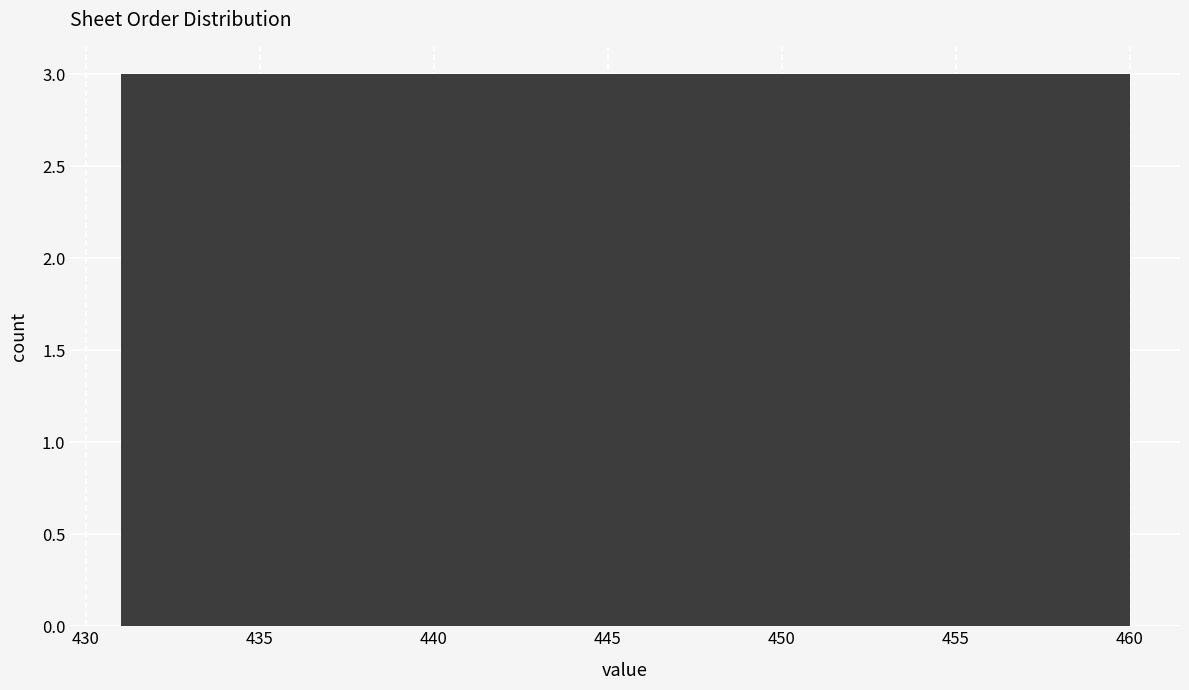

Reading left to right, transcribe this chart: for each bar, give the range it covers on the x-axis and its height. Neither the bar edges nor the heights are printed on the chart, so give them approximately, as read against the axes.

431.0 to 433.9: 3
433.9 to 436.8: 3
436.8 to 439.7: 3
439.7 to 442.6: 3
442.6 to 445.5: 3
445.5 to 448.4: 3
448.4 to 451.3: 3
451.3 to 454.2: 3
454.2 to 457.1: 3
457.1 to 460.0: 3